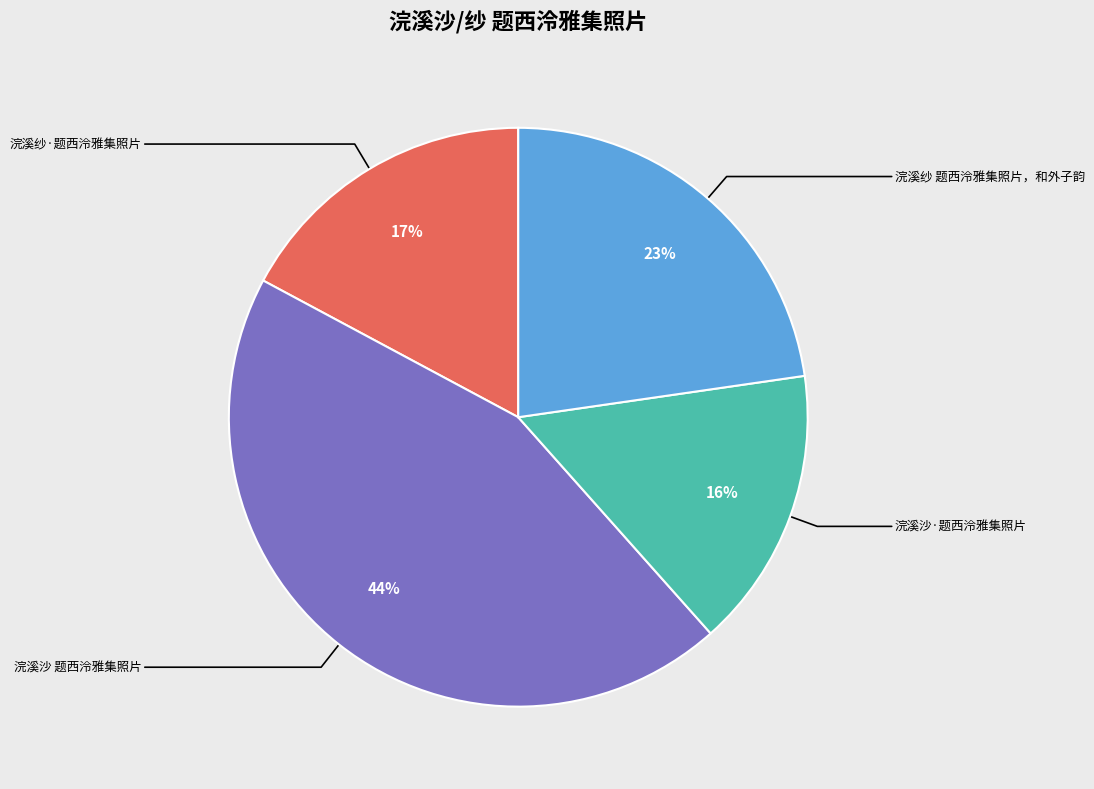

To the nearest percent, what is the average slice percentage?

25%